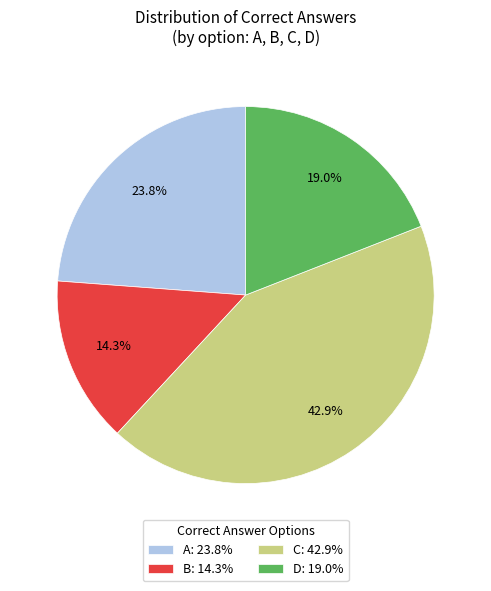

To the nearest percent, what is the difference between the D and A slice percentages?

5%